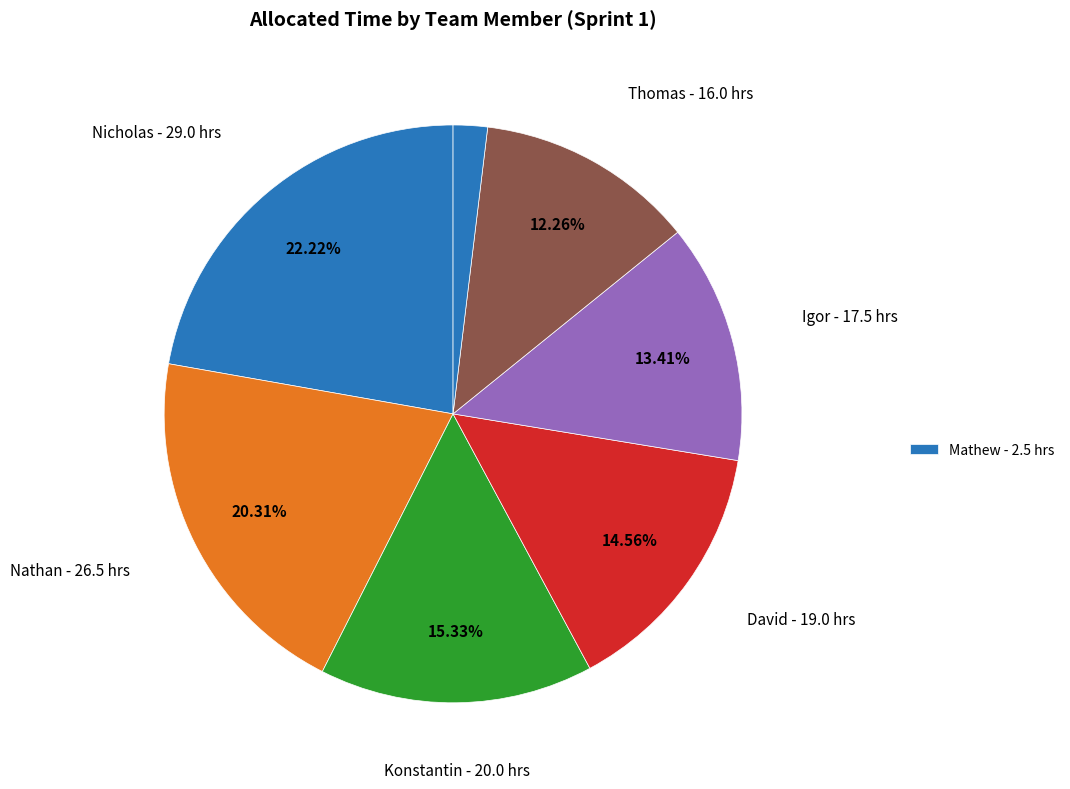

How many slices are in this pie chart?

7